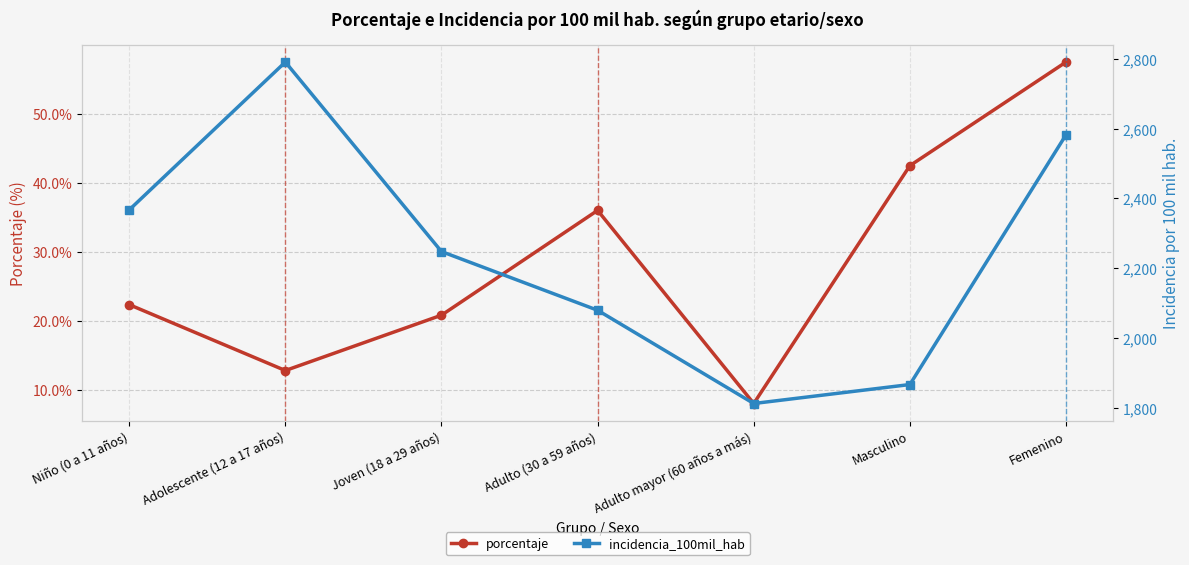

The incidencia_100mil_hab series shows 1867.5 at Masculino. True or false?

True